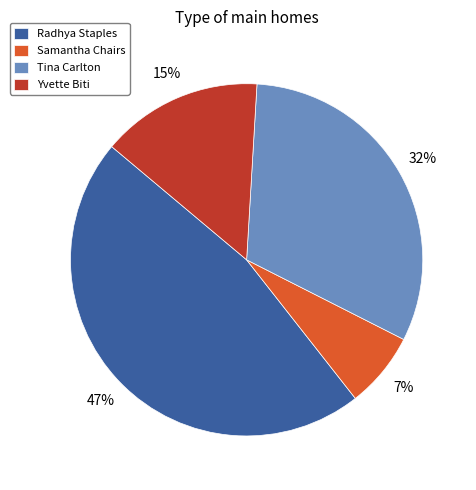

Is the sum of Yvette Biti and Tina Carlton greater than half?

No